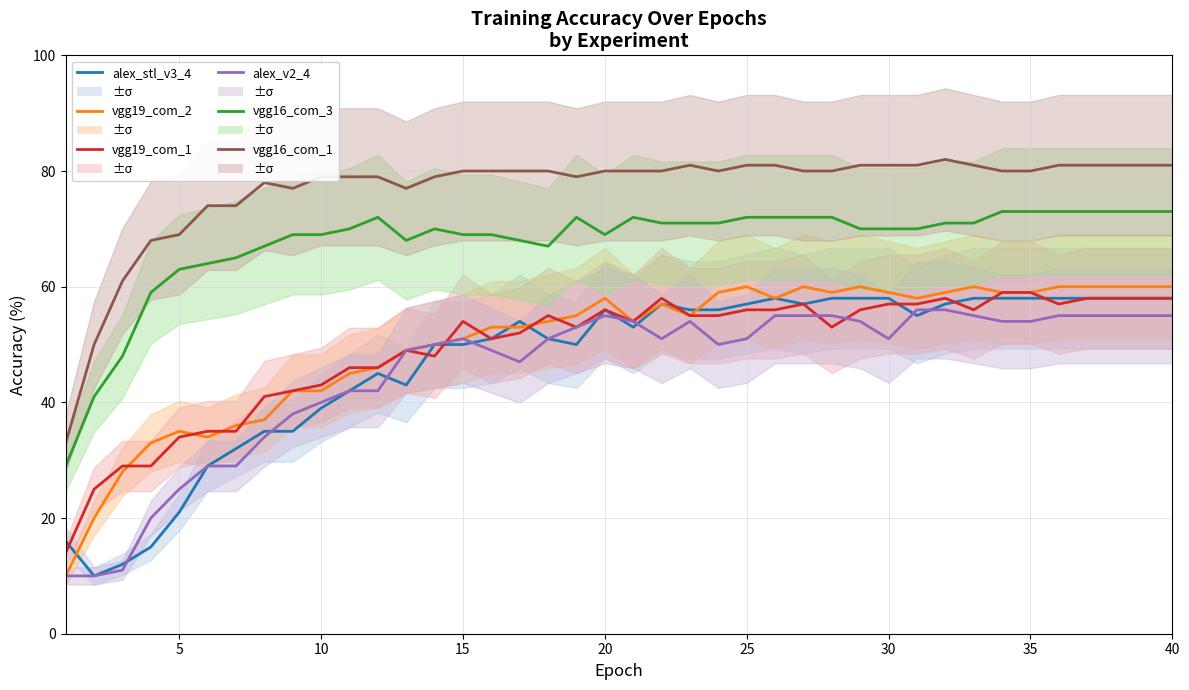

True or false: alex_v2_4 and vgg19_com_2 cross at least once.

False